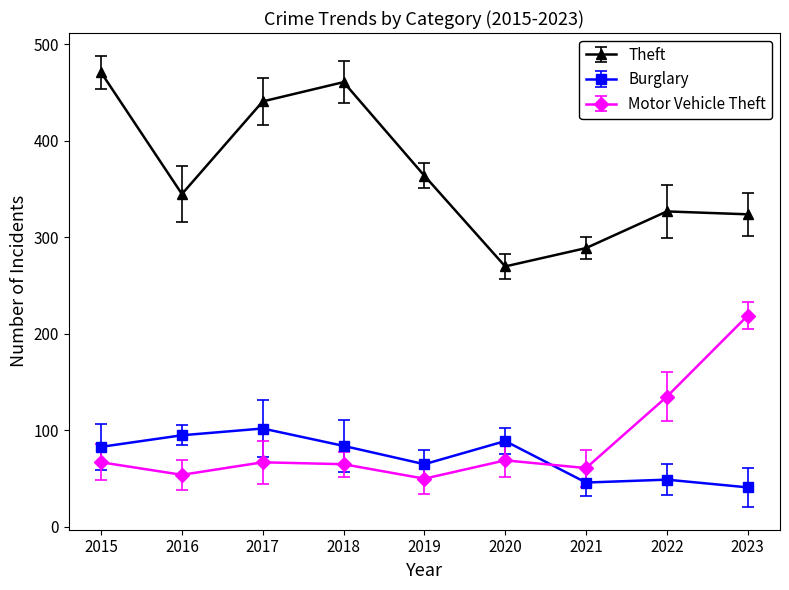

Which series has the widest spread of values?

Theft